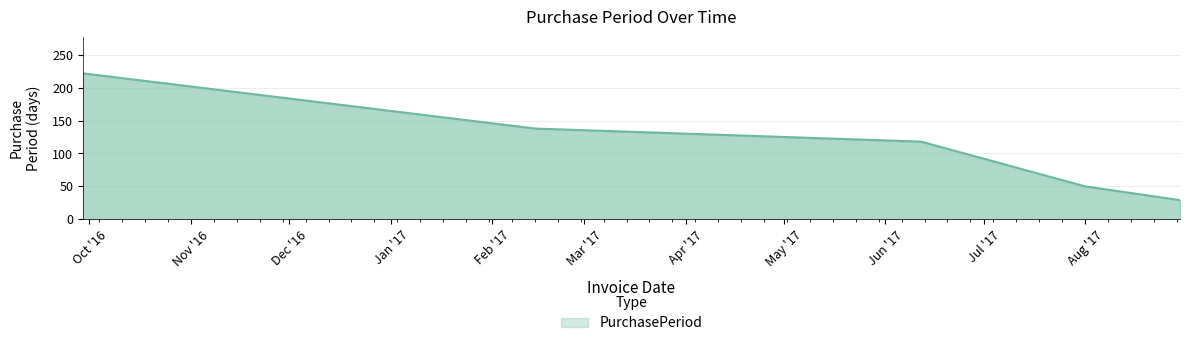

What is the difference between the maximum and minimum values?

193